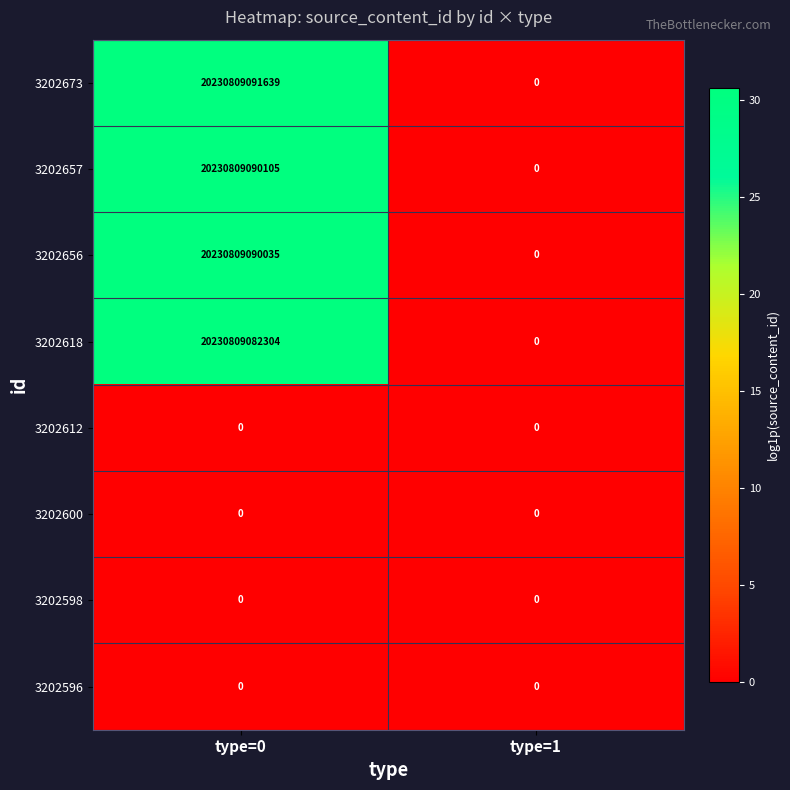

Is the value of 3202673 at type=0 greater than the value of 3202612 at type=1?

Yes